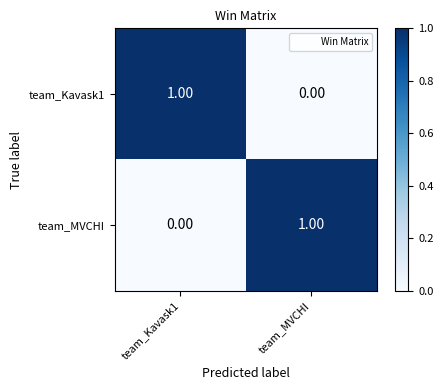

At team_Kavask1, list the series in order from smallest to largest.

team_MVCHI, team_Kavask1